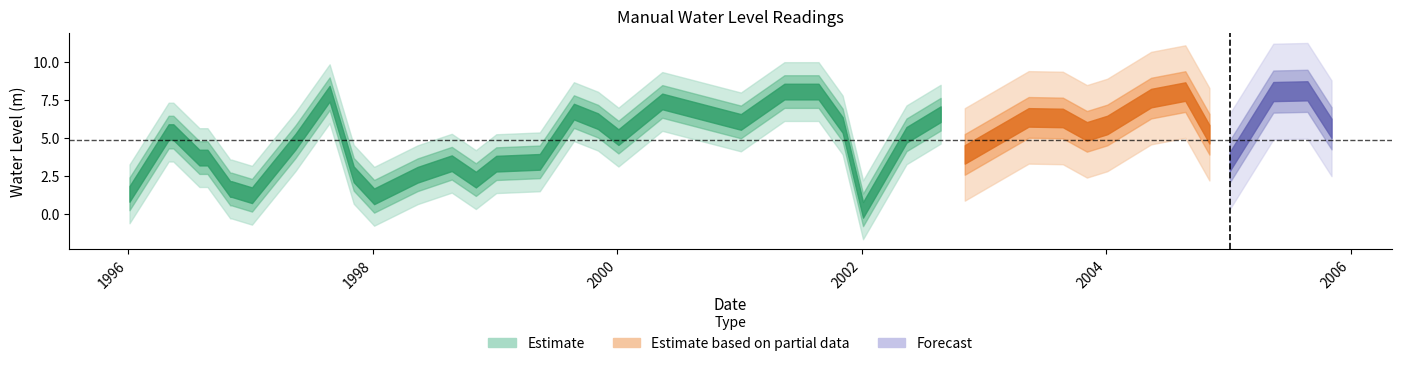

Does the chart have visible grid lines?

No